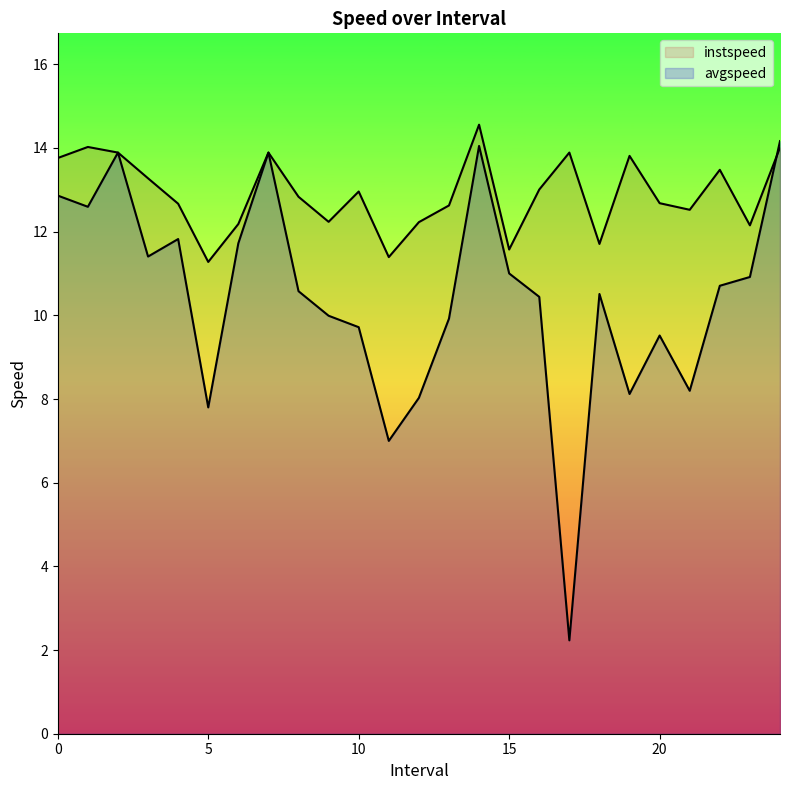

Reading right to left, transcribe all the data shown in this chart.

avgspeed: 14.2	10.9	10.7	8.2	9.5	8.1	10.5	2.2	10.4	11.0	14.0	9.9	8.0	7.0	9.7	10.0	10.6	13.9	11.7	7.8	11.8	11.4	13.9	12.6	12.9
instspeed: 14.0	12.2	13.5	12.5	12.7	13.8	11.7	13.9	13.0	11.6	14.6	12.6	12.2	11.4	13.0	12.2	12.8	13.9	12.2	11.3	12.7	13.3	13.9	14.0	13.8